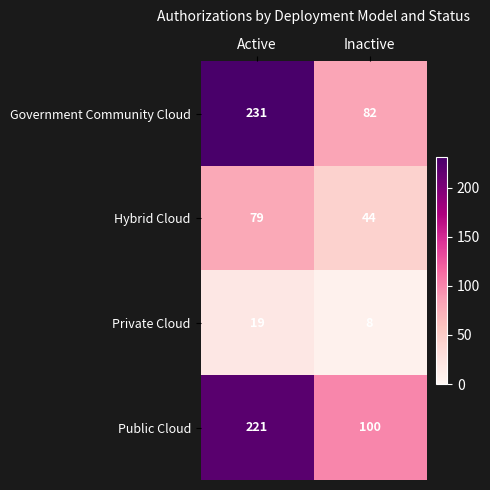

Rank the series at Inactive from highest to lowest value.

Public Cloud, Government Community Cloud, Hybrid Cloud, Private Cloud